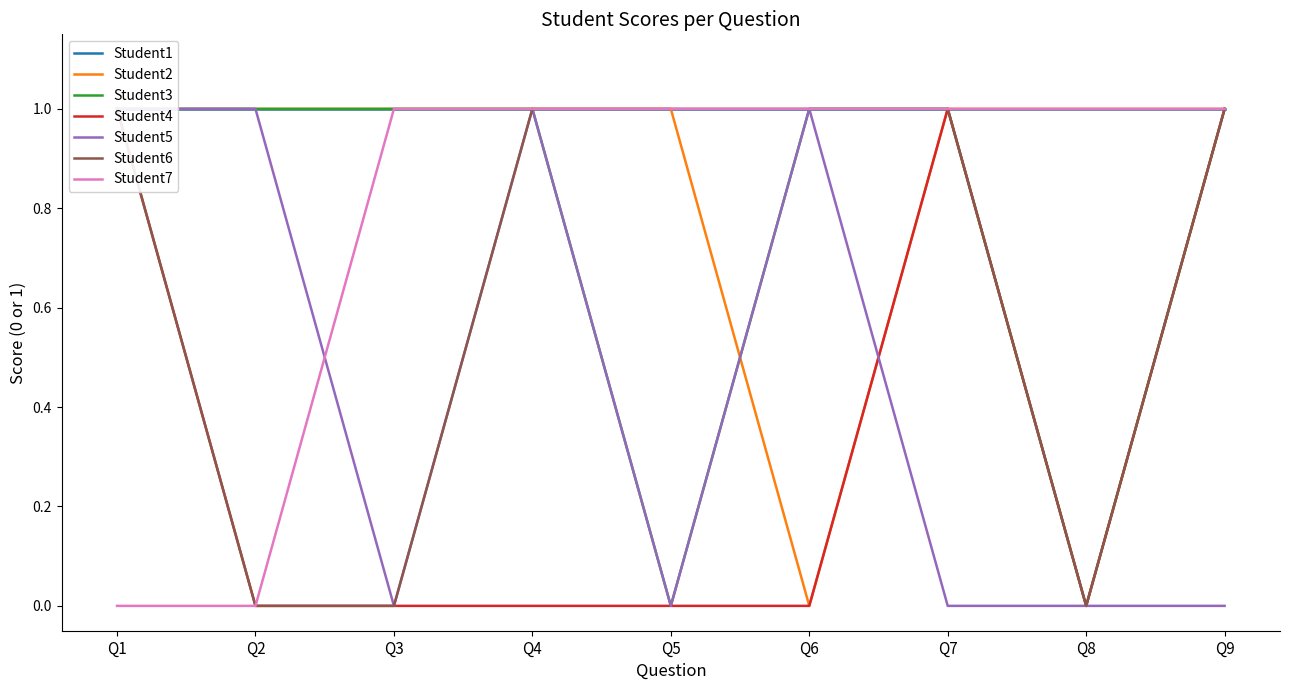

Reading right to left, extract all data points from this chart.

Student2: Q9=1	Q8=1	Q7=1	Q6=0	Q5=1	Q4=1	Q3=1	Q2=1	Q1=1
Student3: Q9=1	Q8=0	Q7=1	Q6=1	Q5=0	Q4=1	Q3=1	Q2=1	Q1=1
Student4: Q9=1	Q8=0	Q7=1	Q6=0	Q5=0	Q4=0	Q3=0	Q2=0	Q1=1
Student5: Q9=0	Q8=0	Q7=0	Q6=1	Q5=0	Q4=1	Q3=0	Q2=1	Q1=1
Student6: Q9=1	Q8=0	Q7=1	Q6=1	Q5=1	Q4=1	Q3=0	Q2=0	Q1=1
Student7: Q9=1	Q8=1	Q7=1	Q6=1	Q5=1	Q4=1	Q3=1	Q2=0	Q1=0